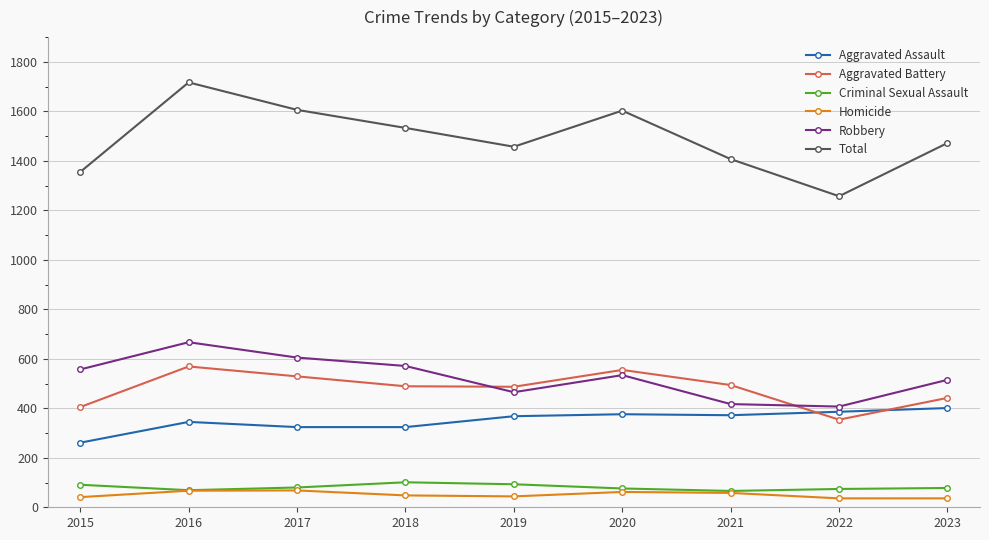

What is the value of the Aggravated Assault point at the 9th from the left?

401